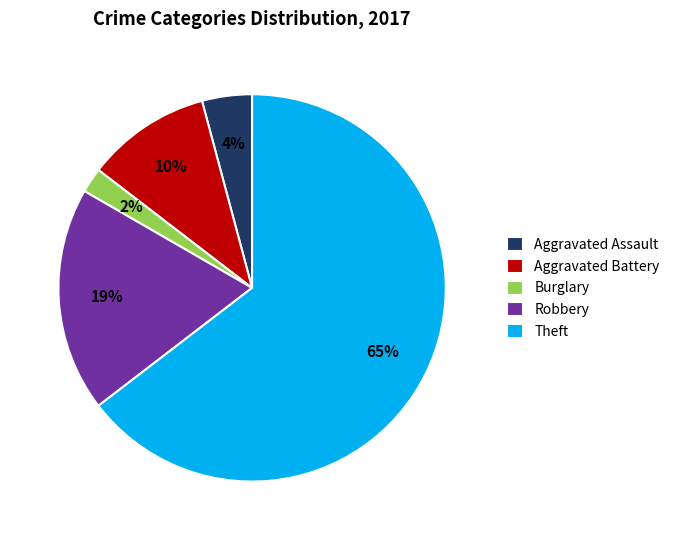

Which has a higher value, Aggravated Assault or Theft?

Theft